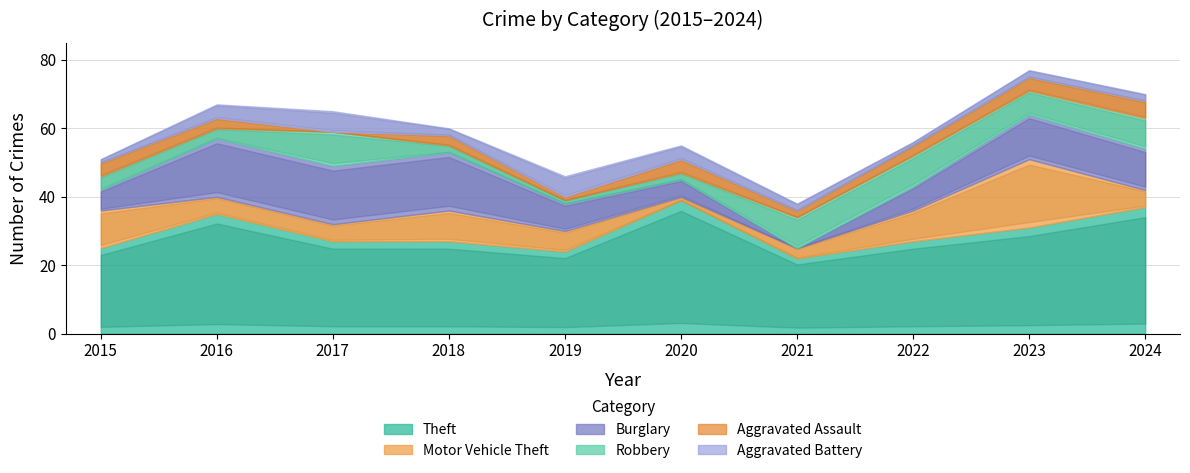

What are all the series names shown in the legend?

Theft, Motor Vehicle Theft, Burglary, Robbery, Aggravated Assault, Aggravated Battery